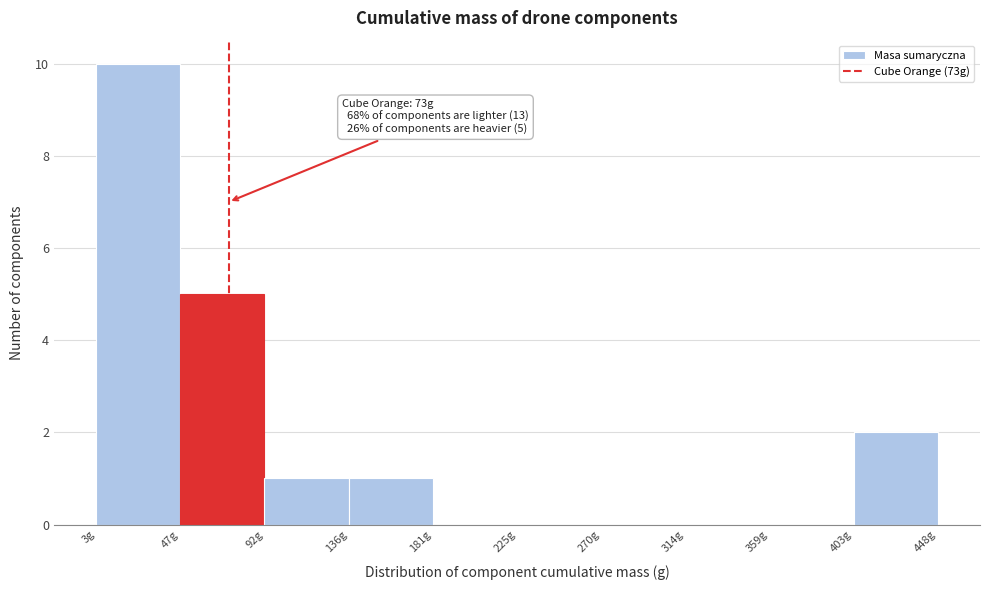

Which range on the x-axis has the tallest bar?

5 to 45